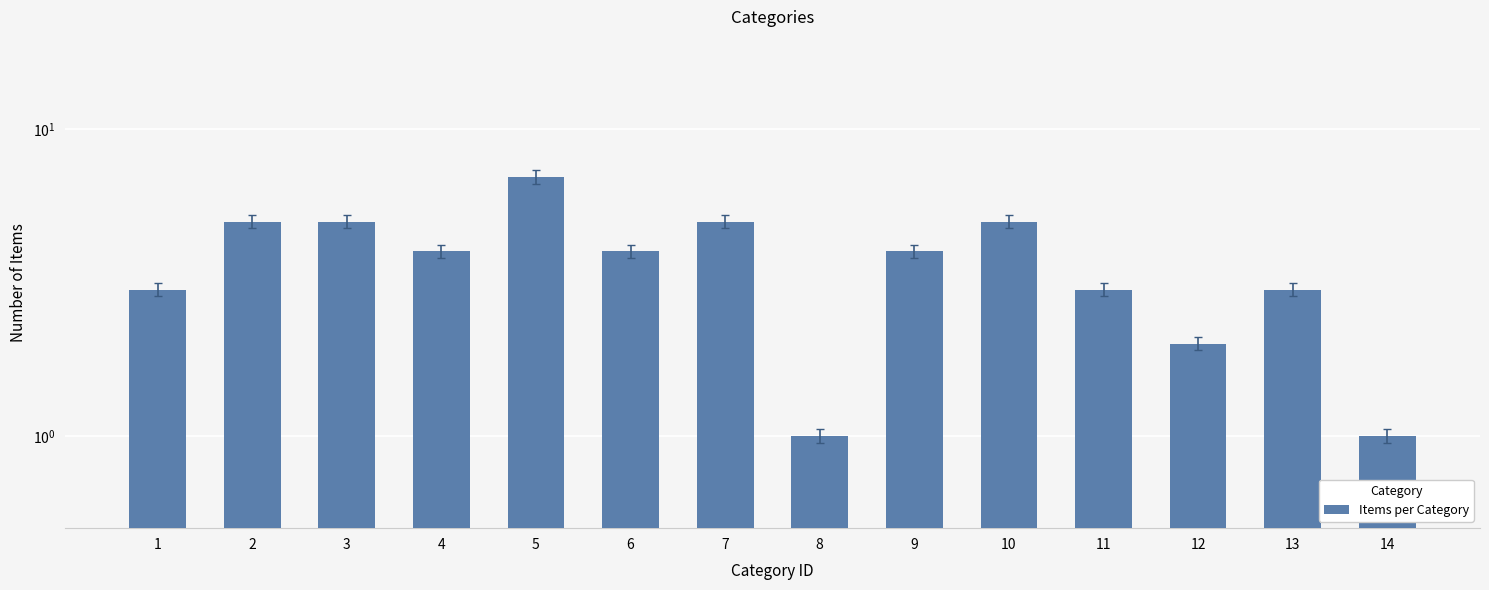

At which label is the value closest to 4?

4